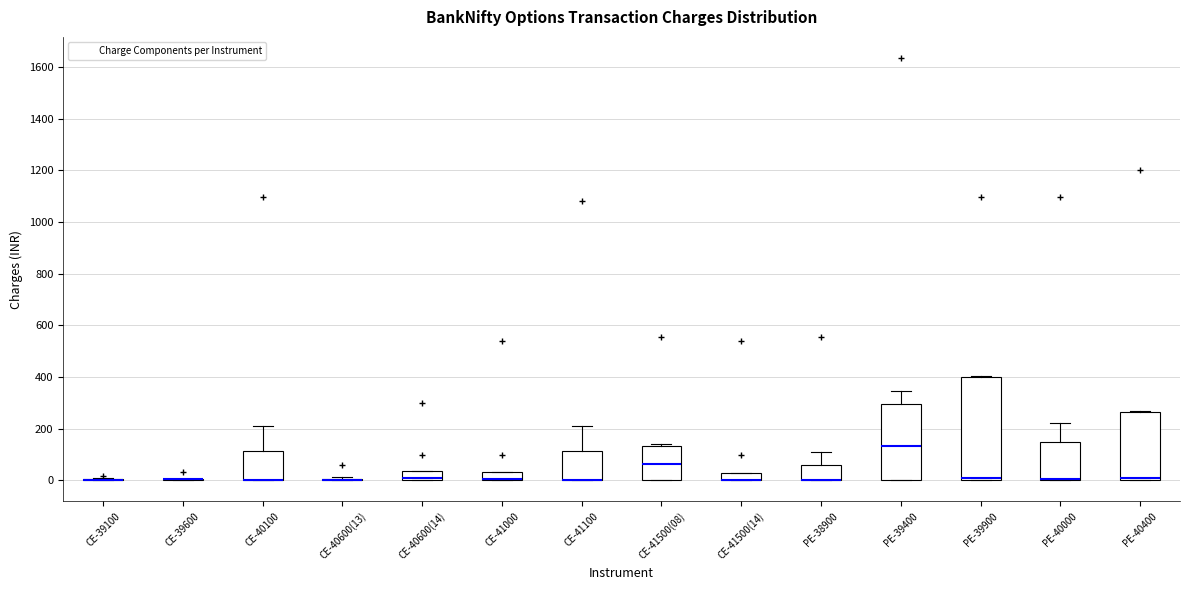

Where does the median line of the box for CE-41500(08) sit on the y-axis? The values are not printed on the chart, so give them approximately, as read against the axis.

60